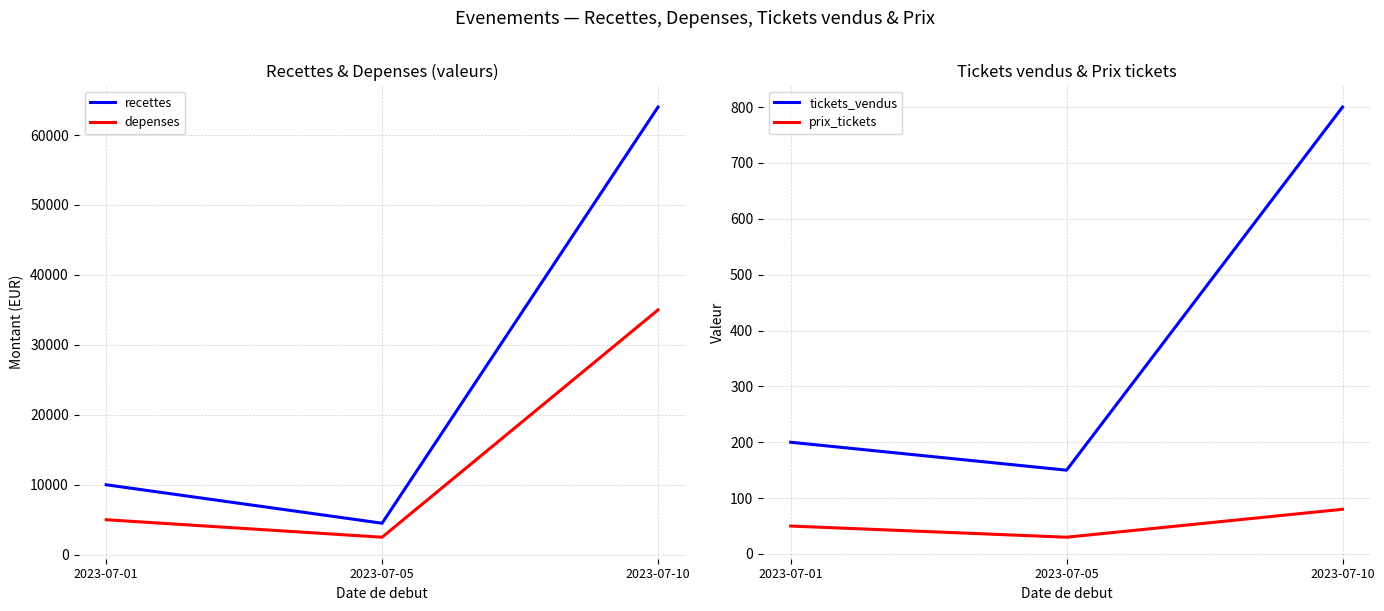

Is it true that depenses equals 35000 at 2023-07-10?

True